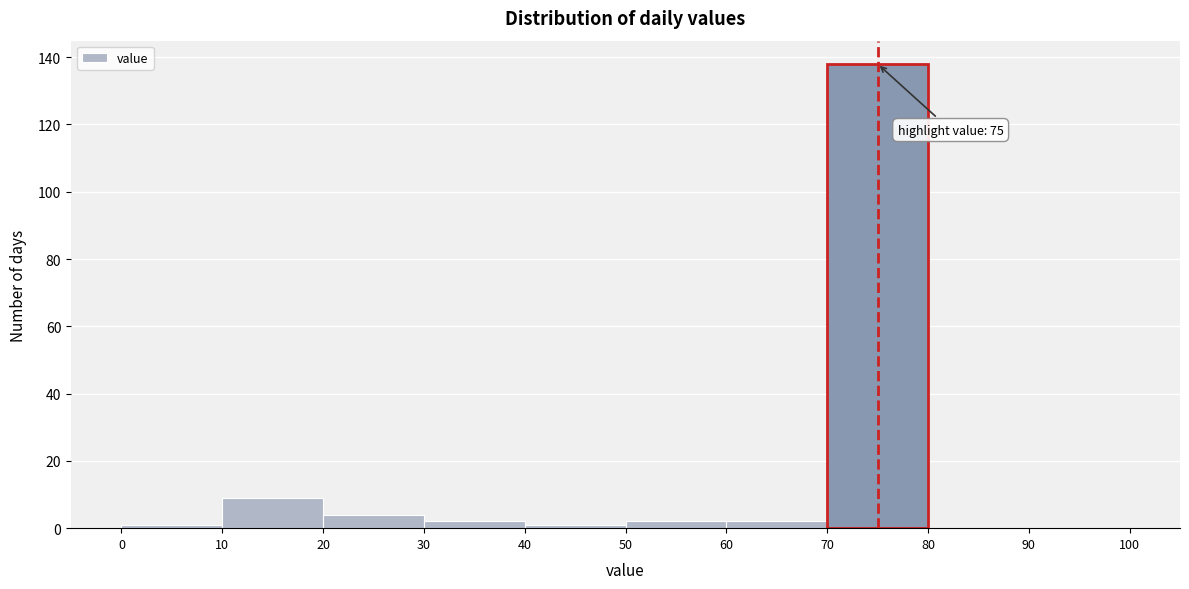

Which range on the x-axis has the tallest bar?

70 to 80